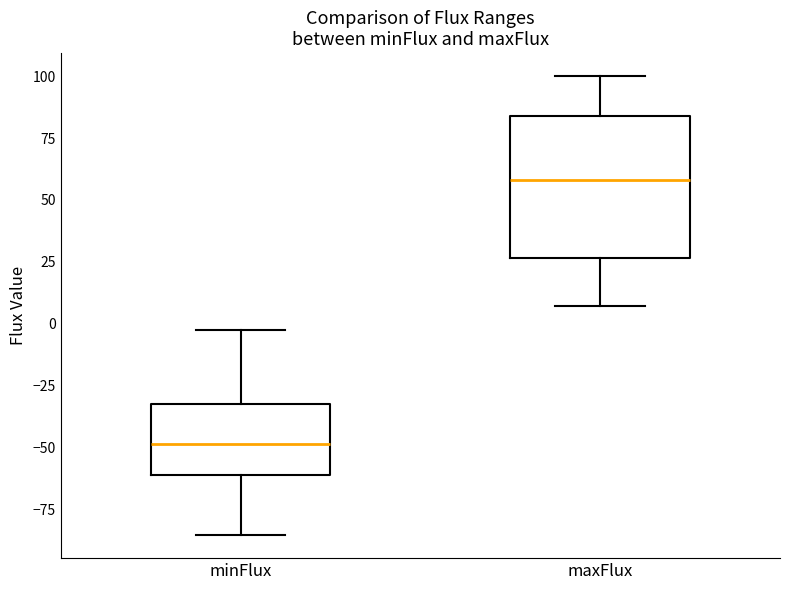

Which box has the highest median line?

maxFlux